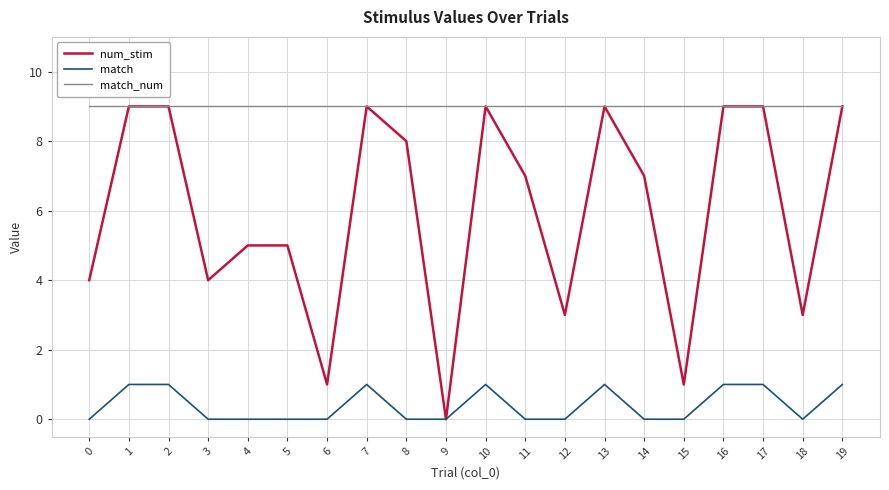

Is the value of num_stim at 11 greater than the value of match_num at 16?

No